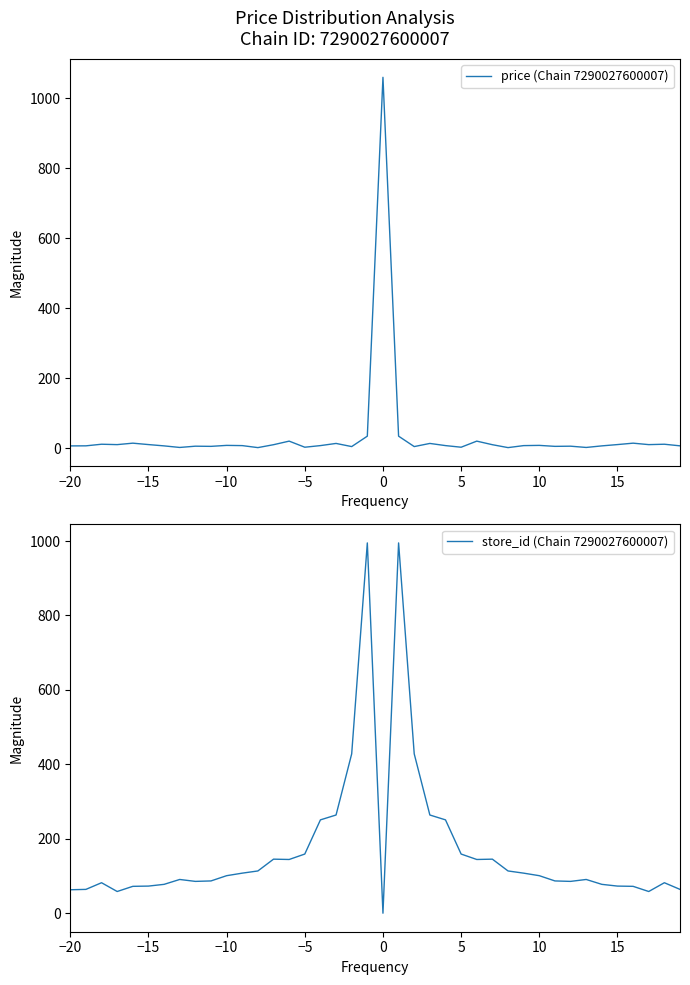

Which series ends up on top after the final intersection of store_id (Chain 7290027600007) and price (Chain 7290027600007)?

store_id (Chain 7290027600007)